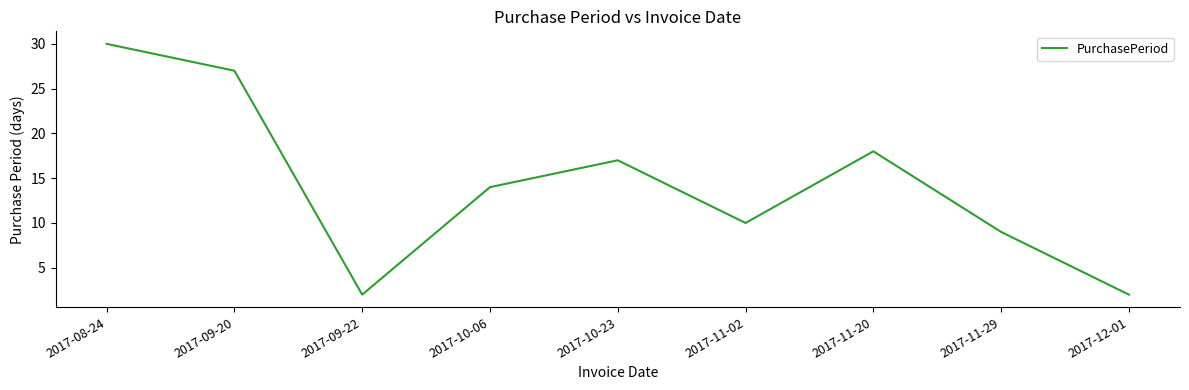

What position from the right is 2017-10-23?

5